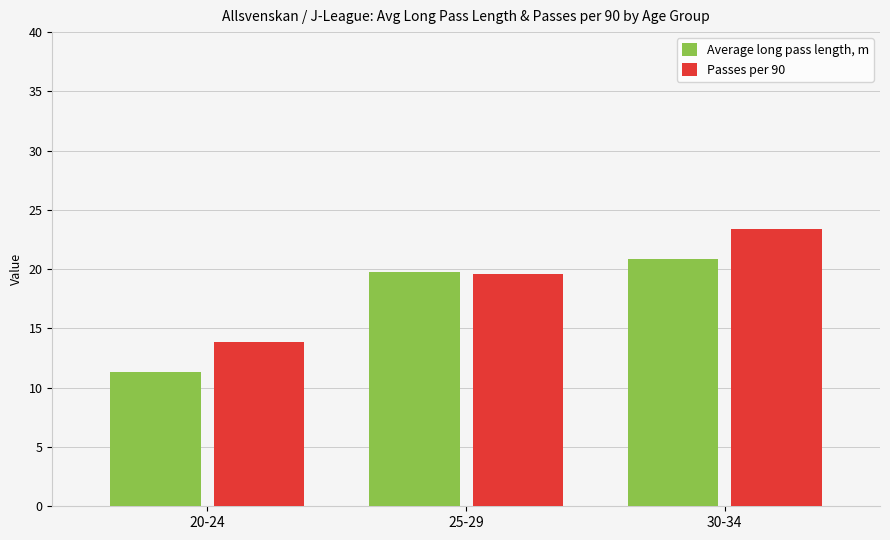

Between 20-24 and 25-29, which series saw the biggest shift?

Average long pass length, m